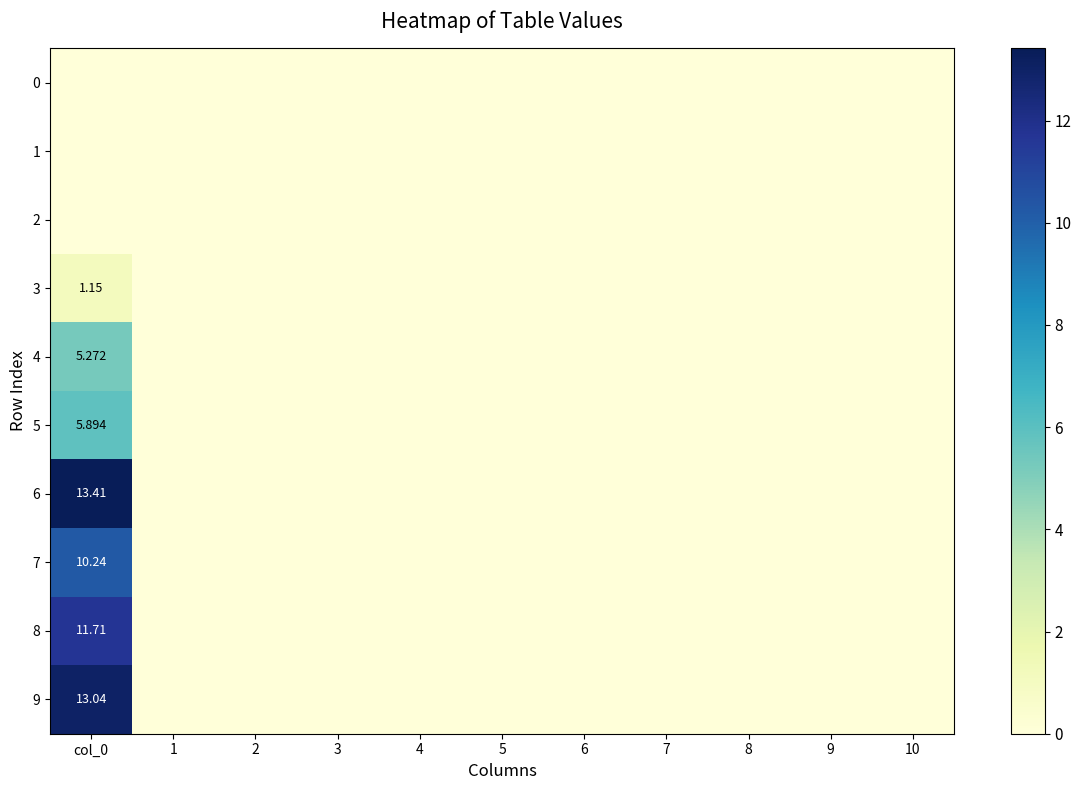

Rank the series by their maximum value, from highest to lowest.

6, 9, 8, 7, 5, 4, 3, 0, 1, 2